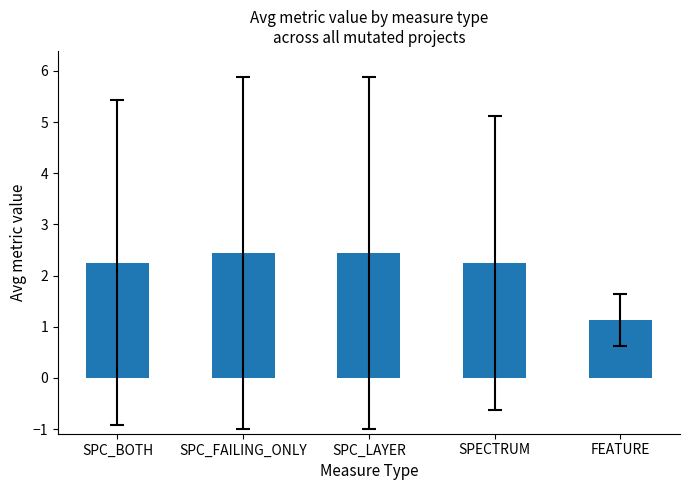

Count the values in the range 2 to 3.

4